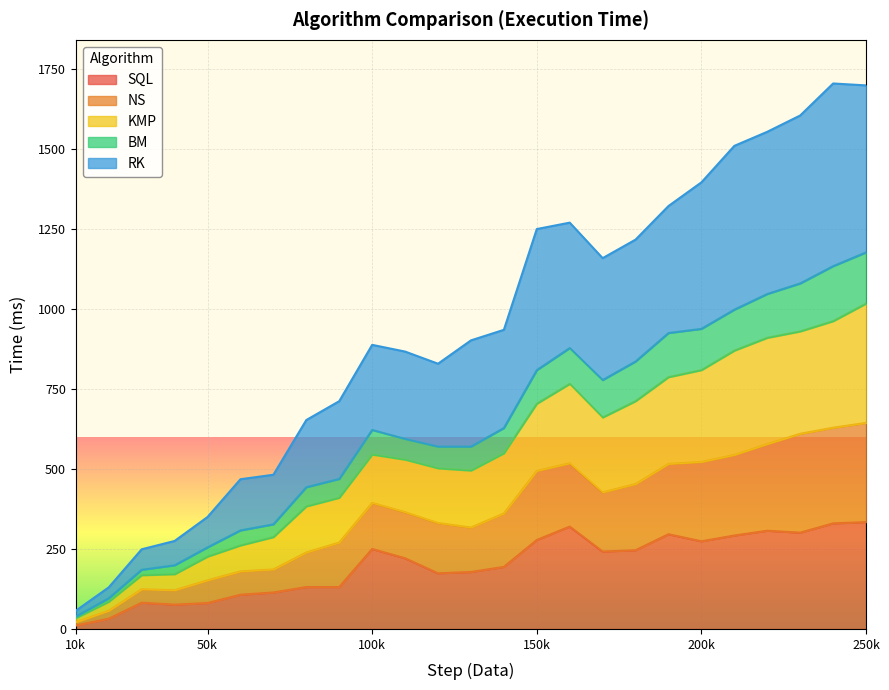

True or false: RK and KMP cross at least once.

False